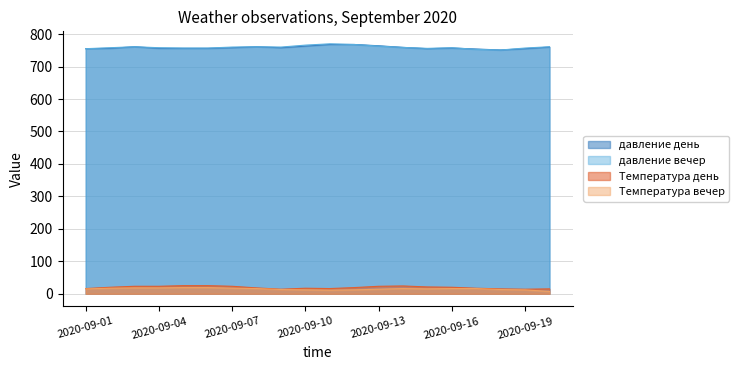

What is the maximum value for давление день?

768